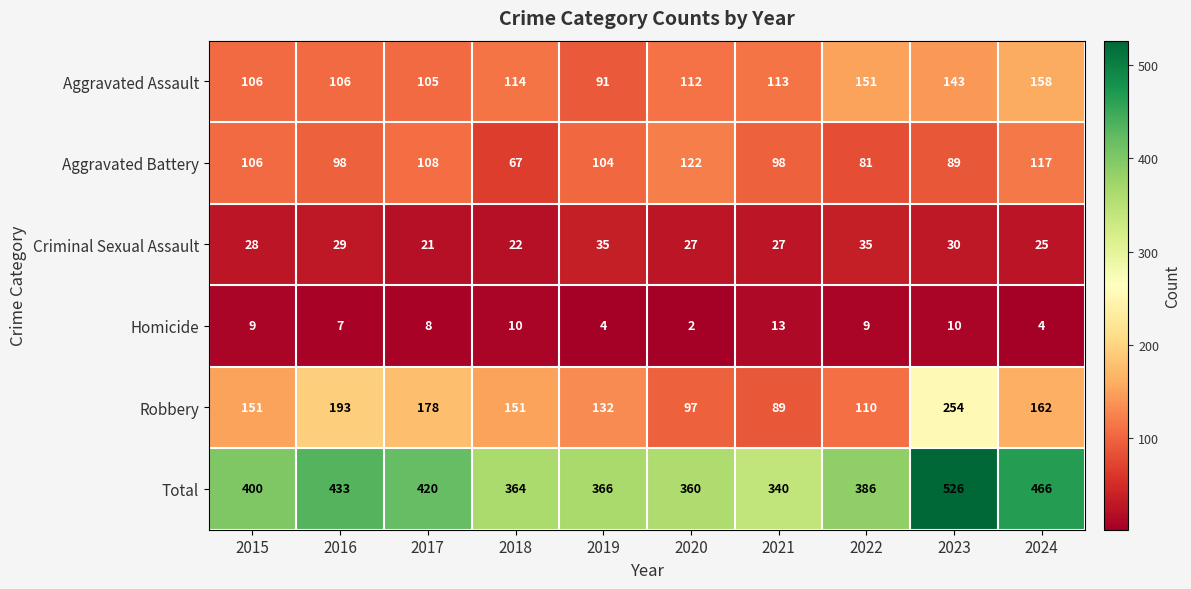

At which label is Homicide closest to 7?

2016